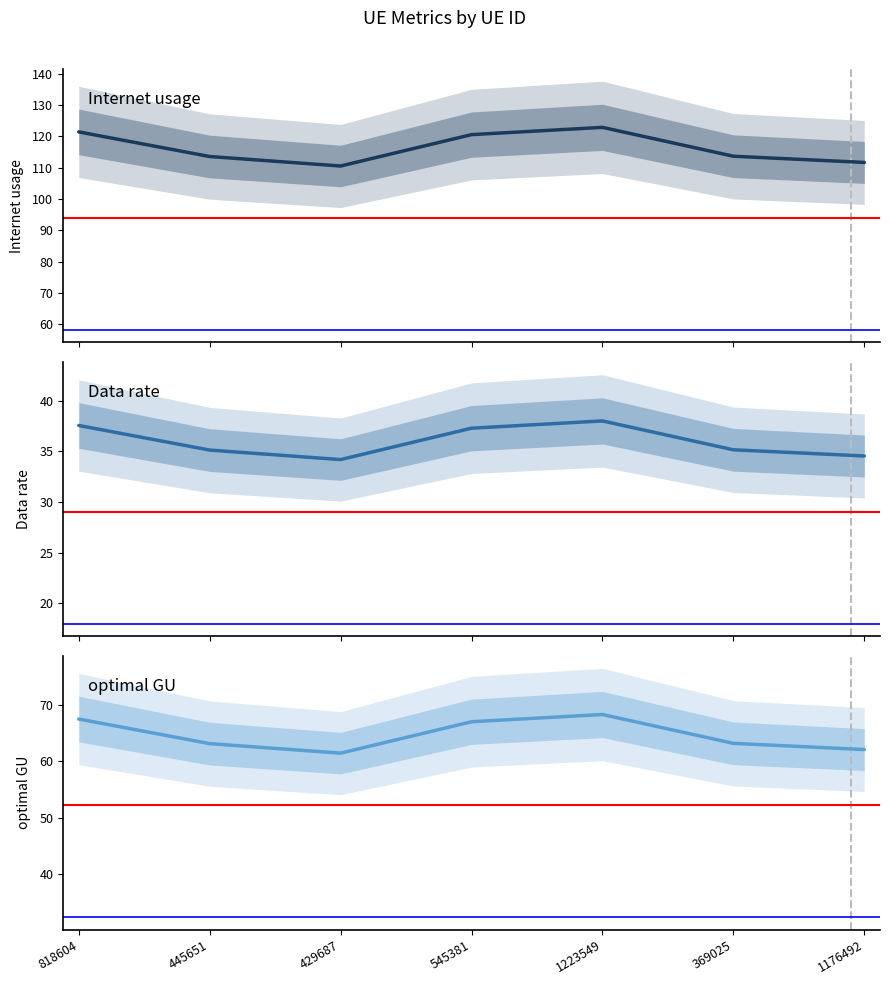

At 545381, list the series in order from largest to smallest.

Internet usage, optimal GU, Data rate